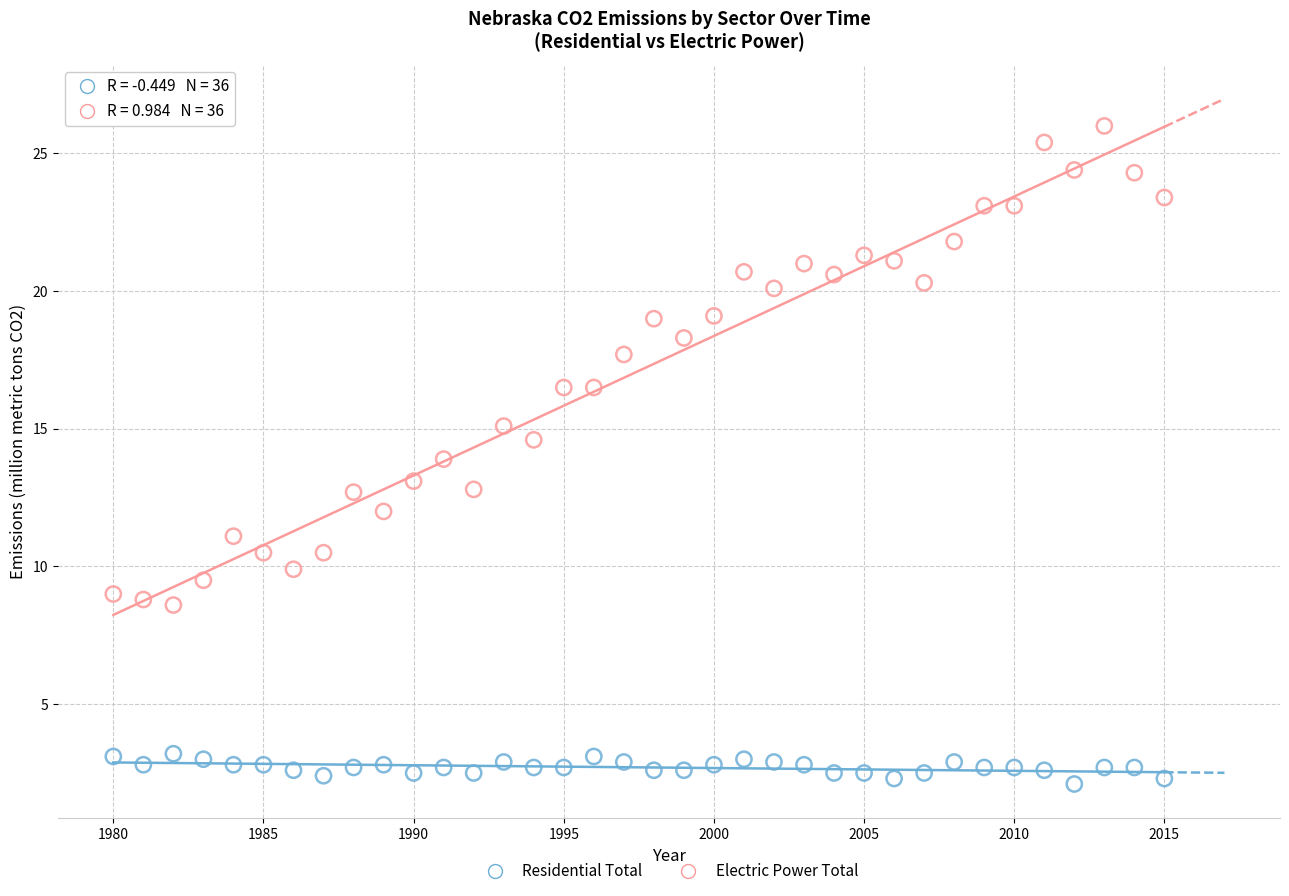

Across all data points, what is the range of X values (max minus min)?

35.0